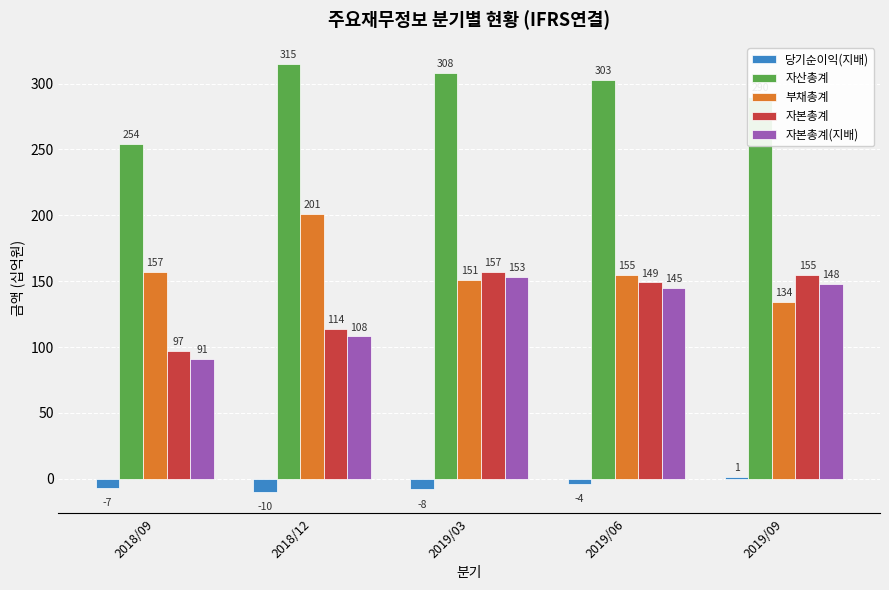

The 자본총계 series shows 155 at 2019/09. True or false?

True